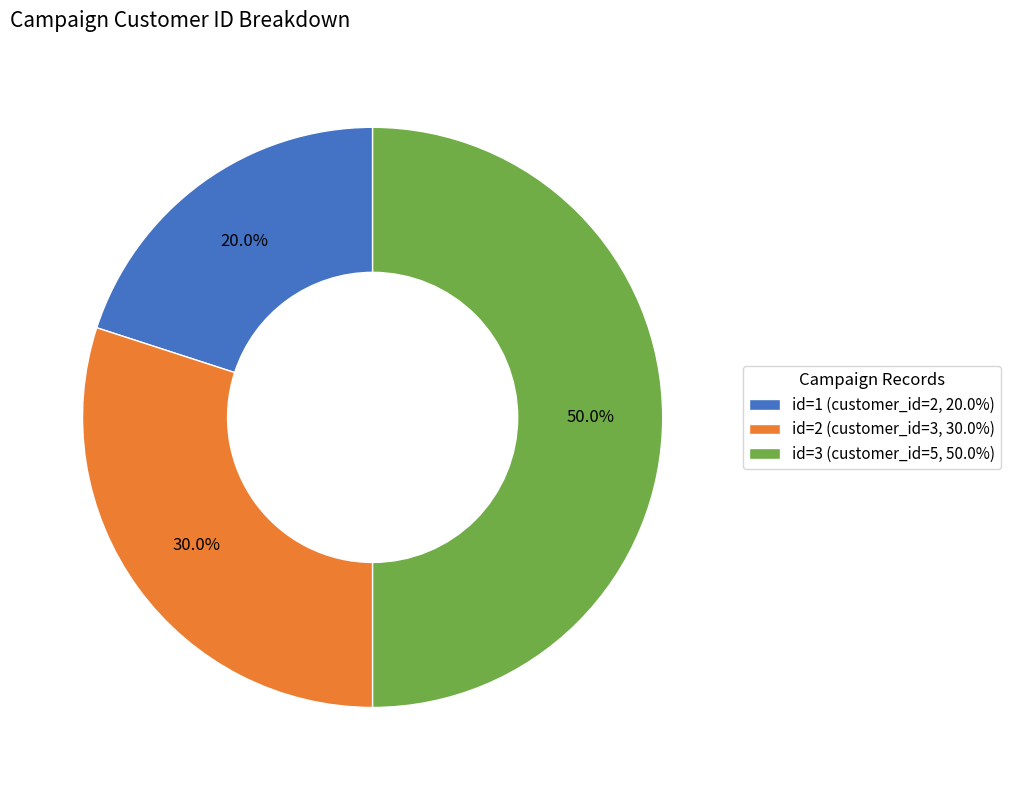

Does id=2 (customer_id=3, 30.0%) represent more than half of the total?

No